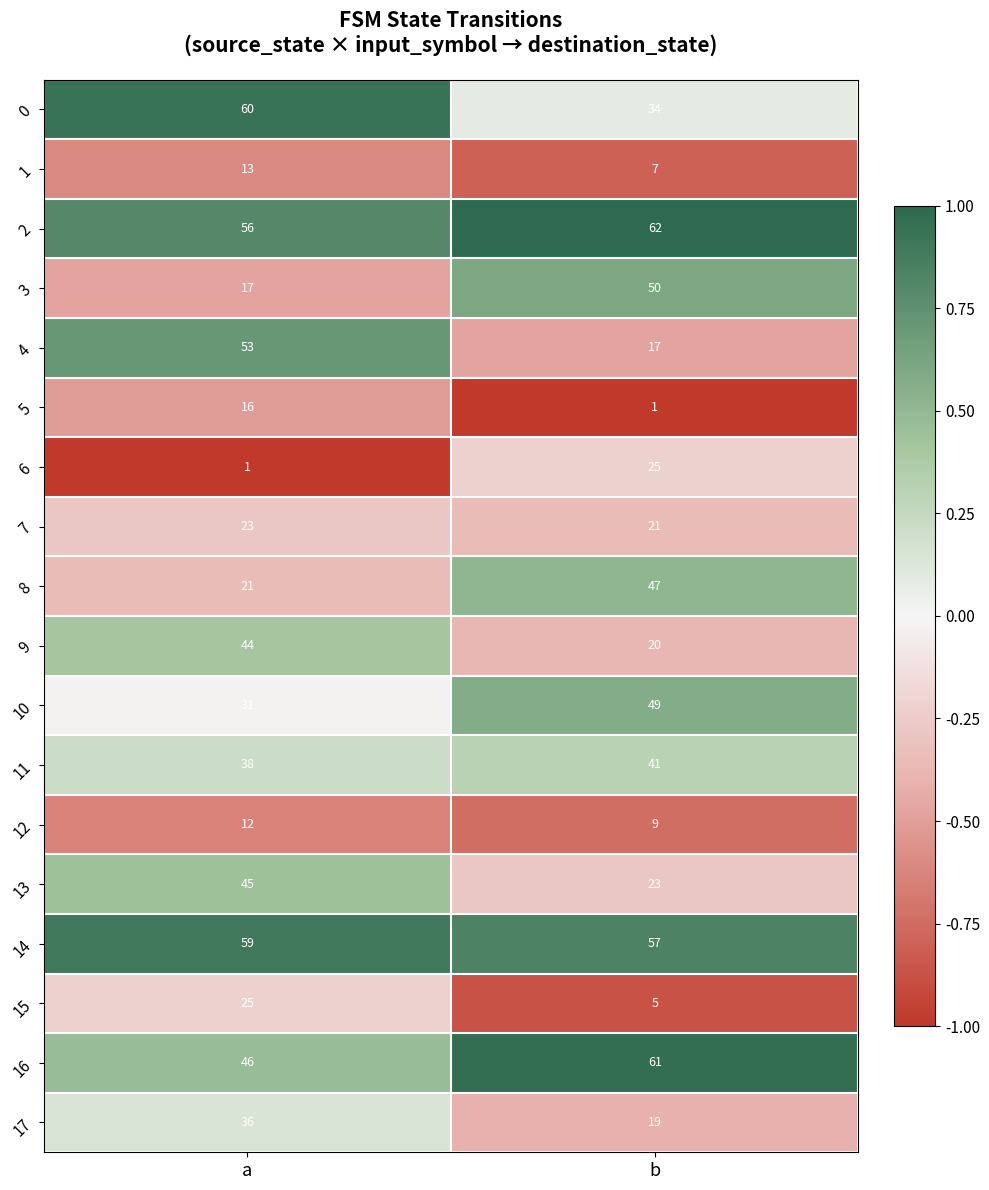

Which series has the widest spread of values?

4